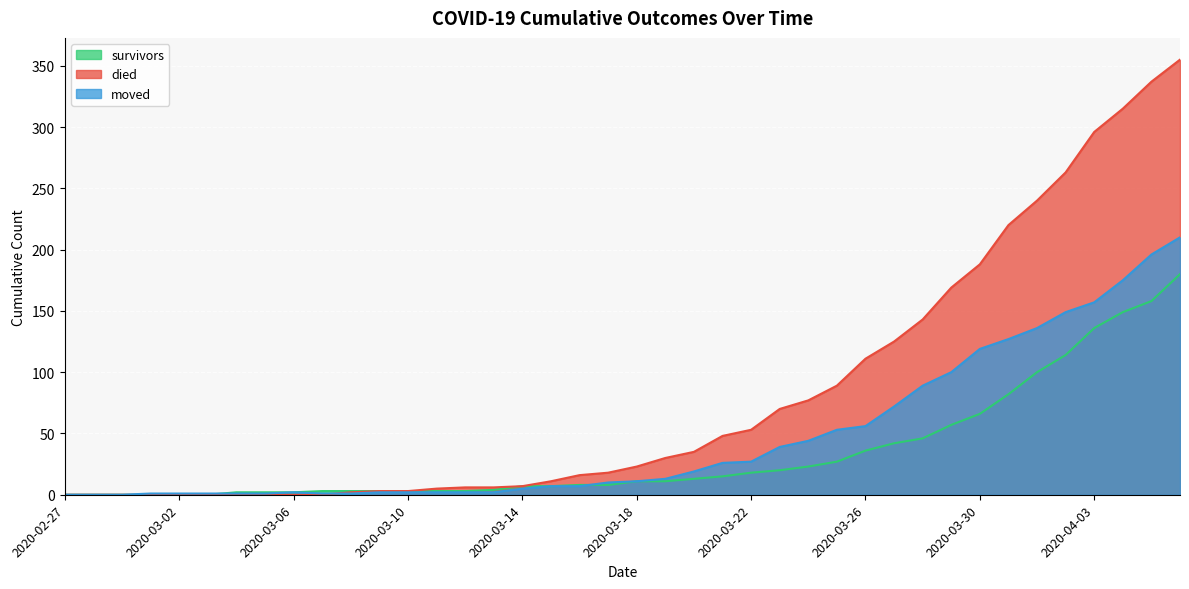

Rank the series at 2020-02-29 from highest to lowest value.

survivors, died, moved